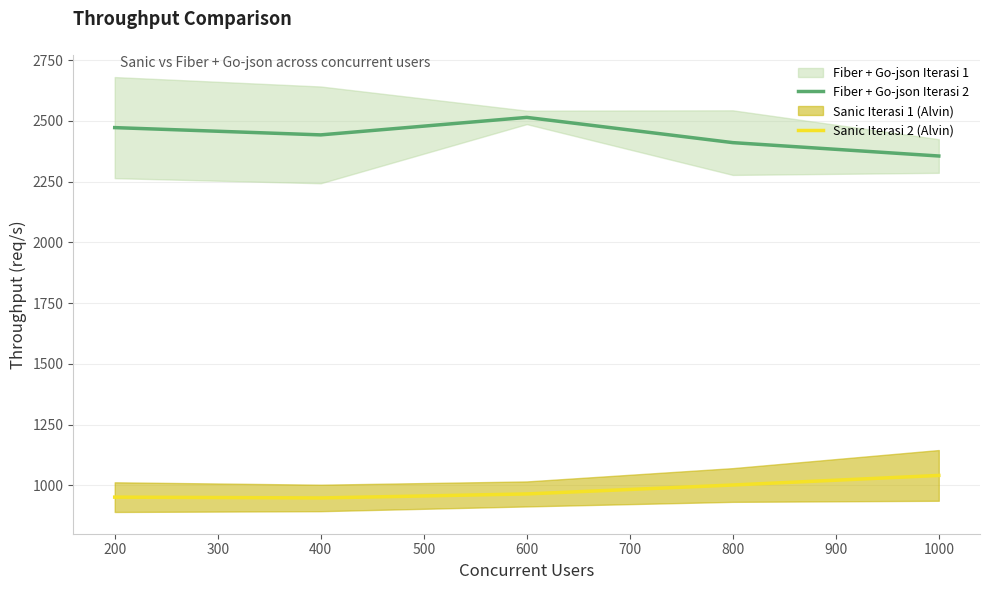

The Sanic Iterasi 2 (Alvin) series shows 1490.4 at 400. True or false?

False